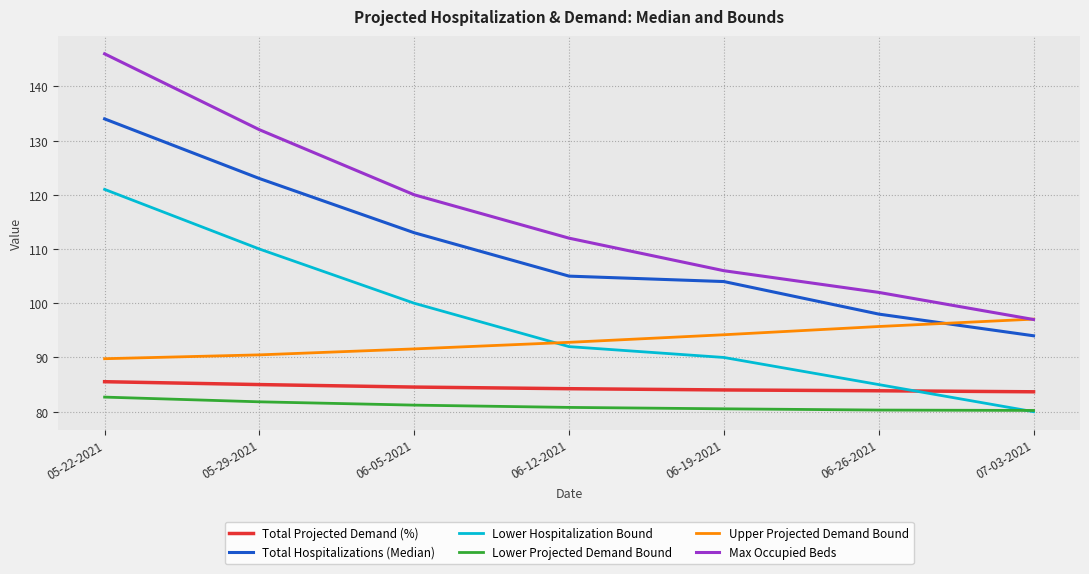

What is the difference between the Max Occupied Beds values at 05-29-2021 and 06-19-2021?

26.0